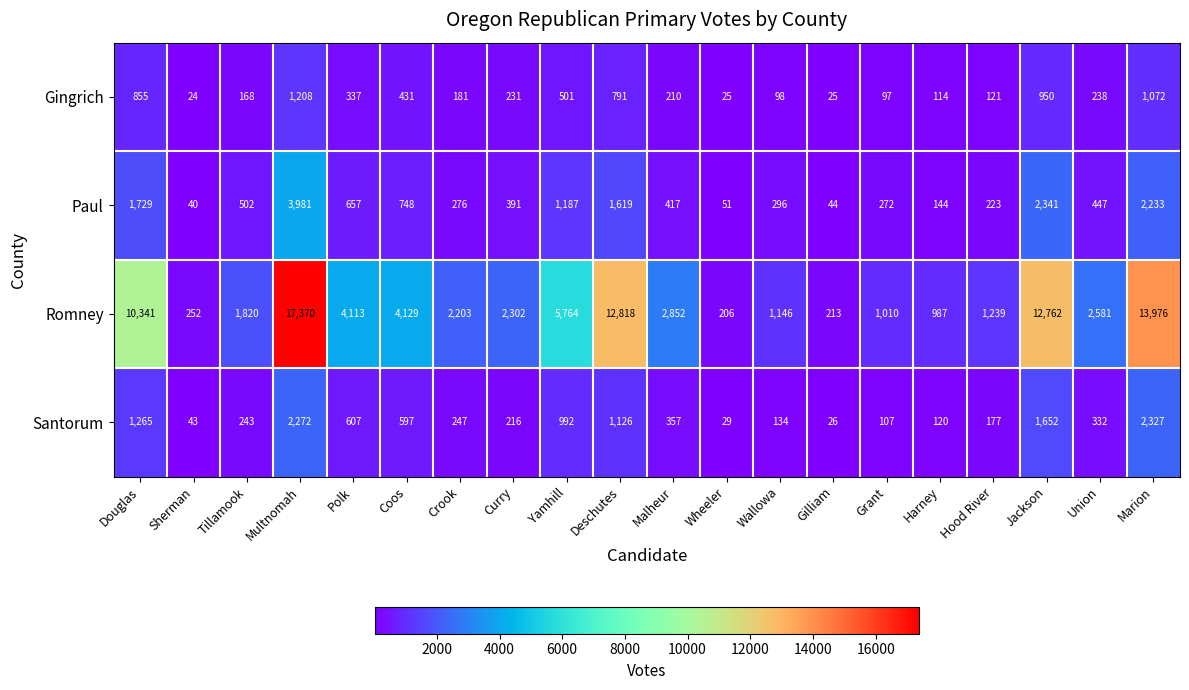

Is it true that Paul equals 646 at Jackson?

False